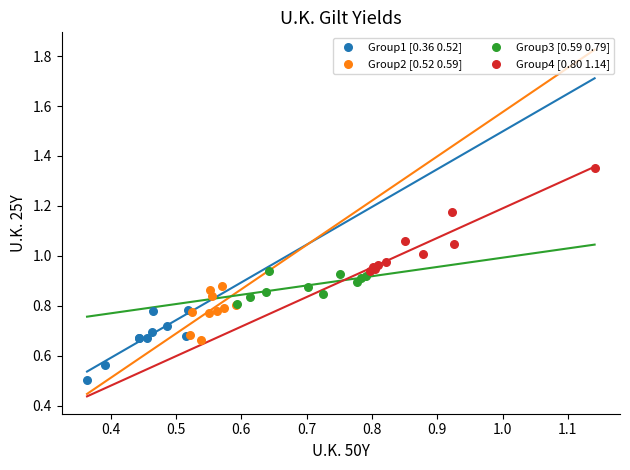

Which series contains the lowest Y value?

Group1 [0.36 0.52]